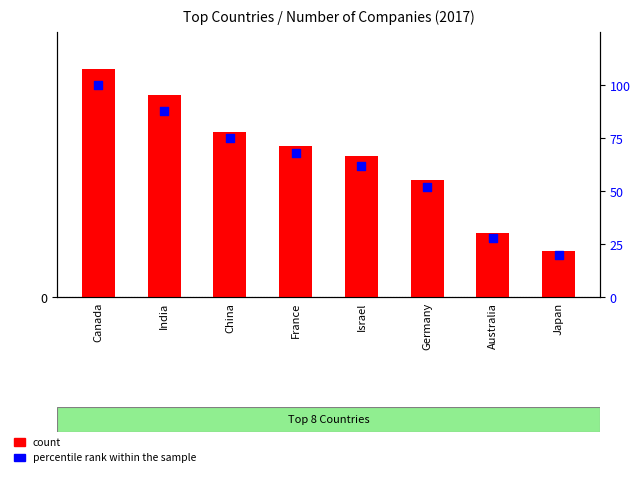

What is the total value across all series at Germany?

123